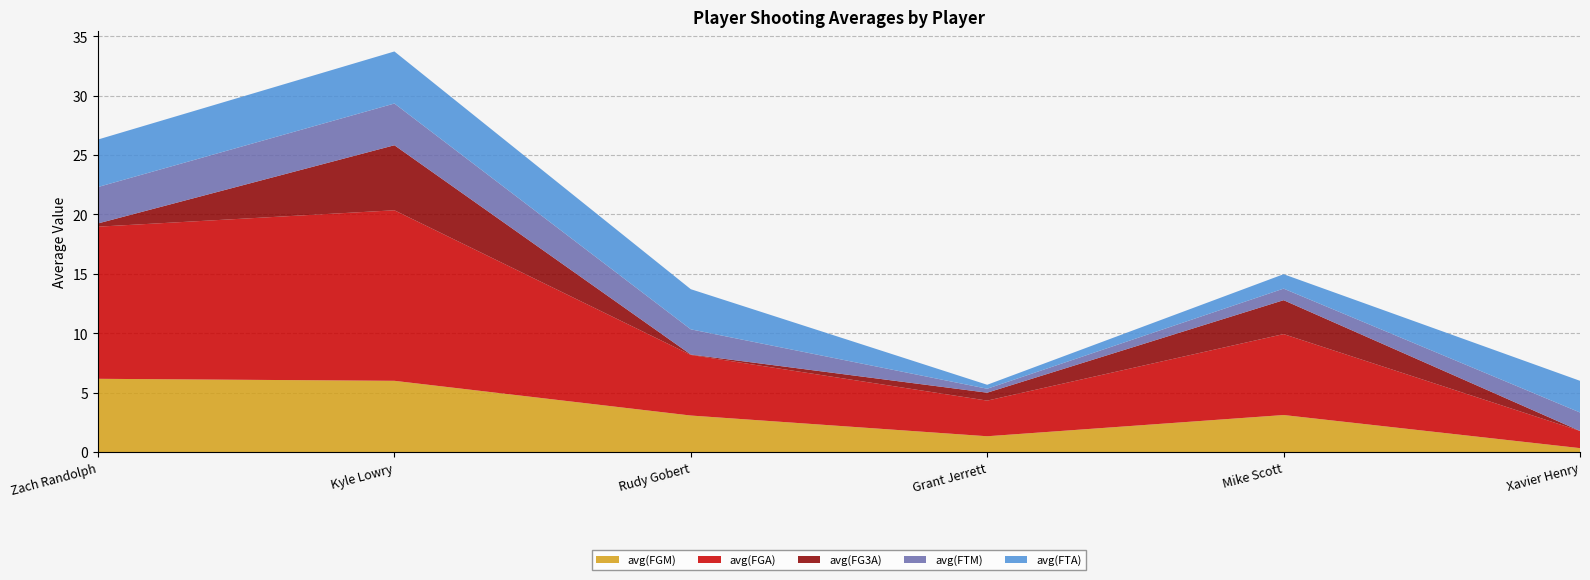

Reading left to right, list all the values displayed in this chart.

avg(FGM): Zach Randolph=6.2	Kyle Lowry=6.0	Rudy Gobert=3.1	Grant Jerrett=1.3	Mike Scott=3.1	Xavier Henry=0.3
avg(FGA): Zach Randolph=12.8	Kyle Lowry=14.4	Rudy Gobert=5.1	Grant Jerrett=3.0	Mike Scott=6.8	Xavier Henry=1.4
avg(FG3A): Zach Randolph=0.3	Kyle Lowry=5.5	Rudy Gobert=0.0	Grant Jerrett=0.7	Mike Scott=2.9	Xavier Henry=0.0
avg(FTM): Zach Randolph=3.1	Kyle Lowry=3.5	Rudy Gobert=2.1	Grant Jerrett=0.3	Mike Scott=1.0	Xavier Henry=1.6
avg(FTA): Zach Randolph=4.0	Kyle Lowry=4.4	Rudy Gobert=3.4	Grant Jerrett=0.3	Mike Scott=1.2	Xavier Henry=2.7